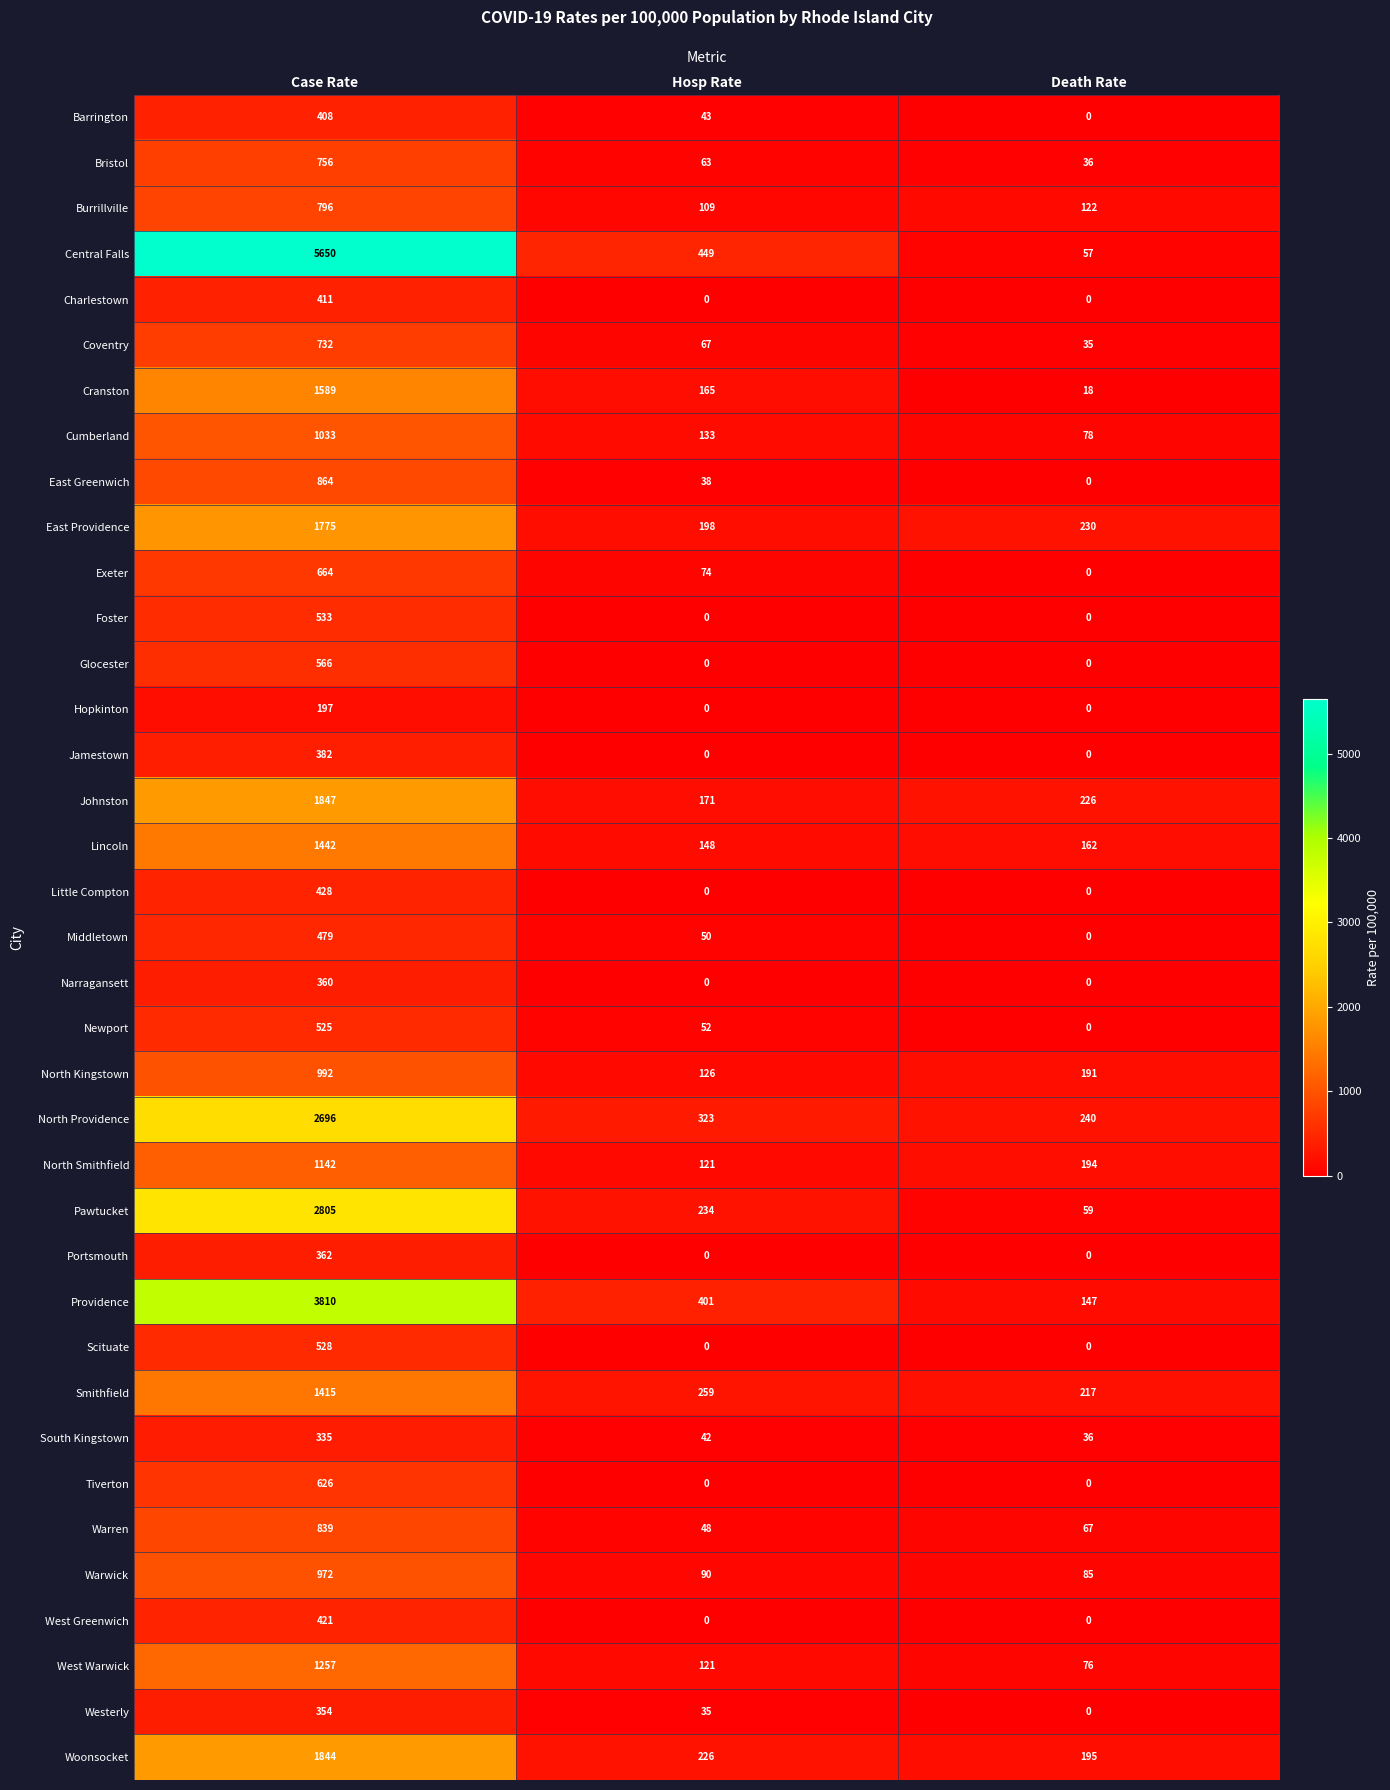

What is the difference between the highest and lowest values at Death Rate?

240